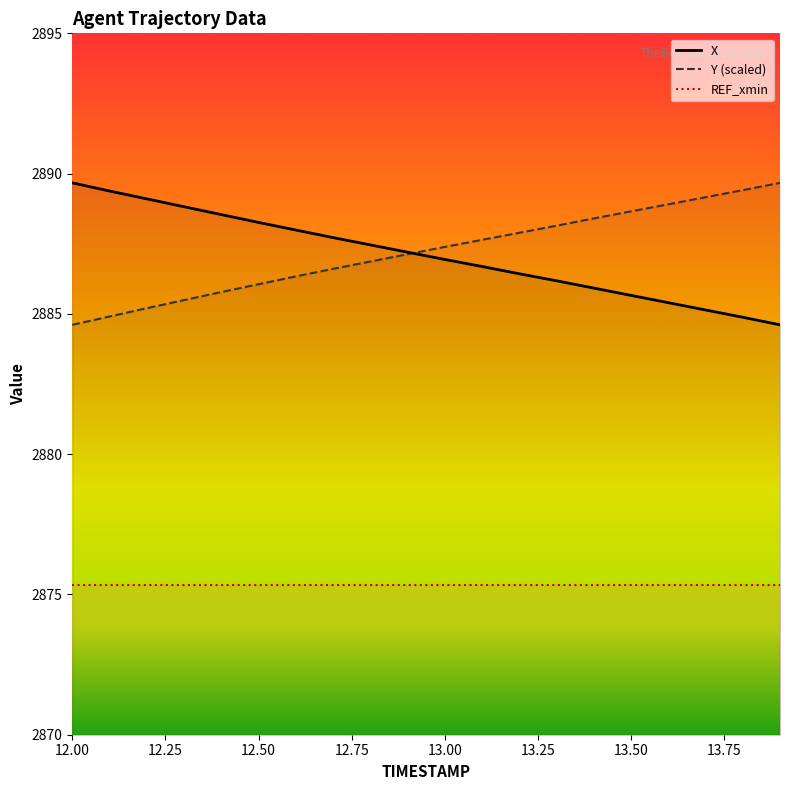

Which has a higher value, 13.9 or 12.1?

12.1